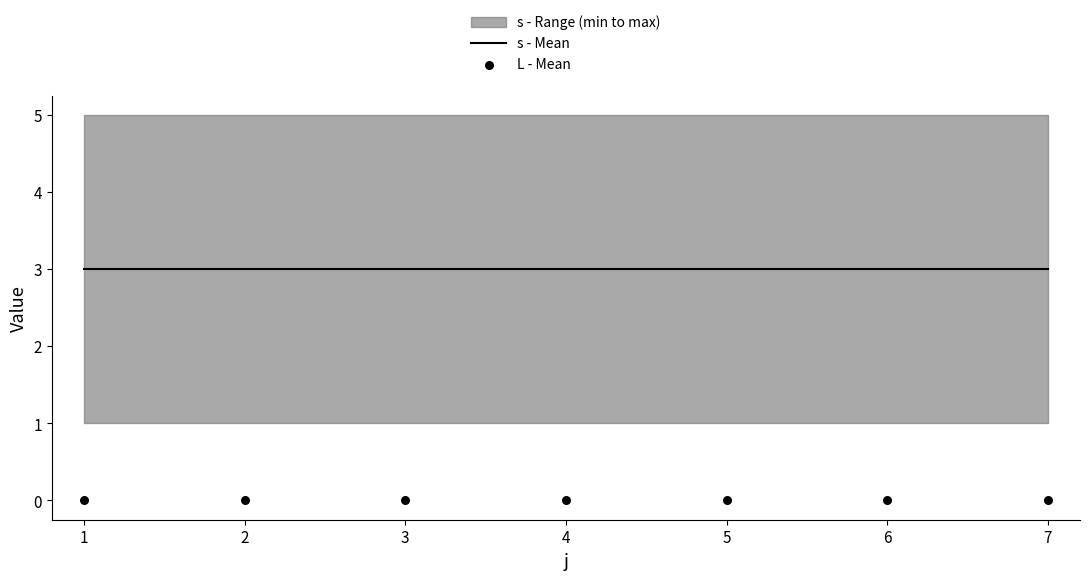

Is the value of L - Mean at 5 greater than the value of s - Mean at 1?

No